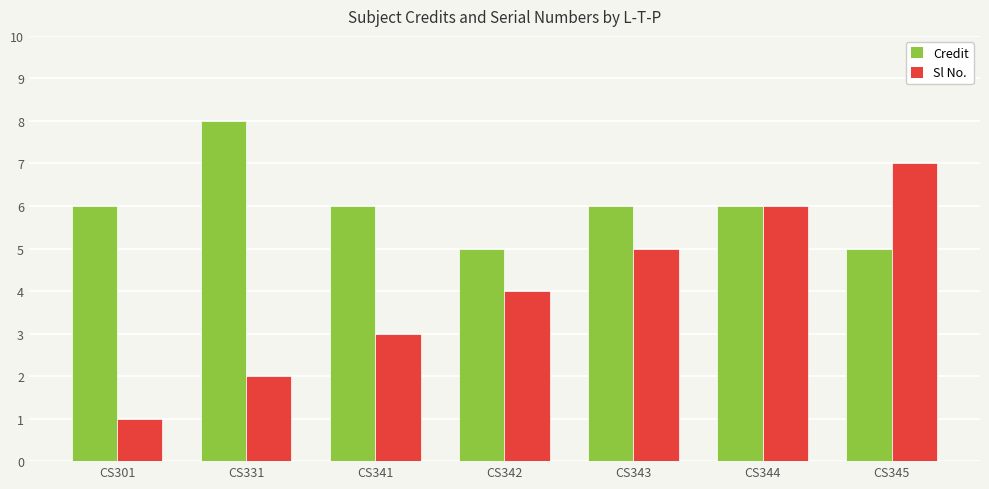

What is the value of the Credit bar at the 2nd from the left?

8